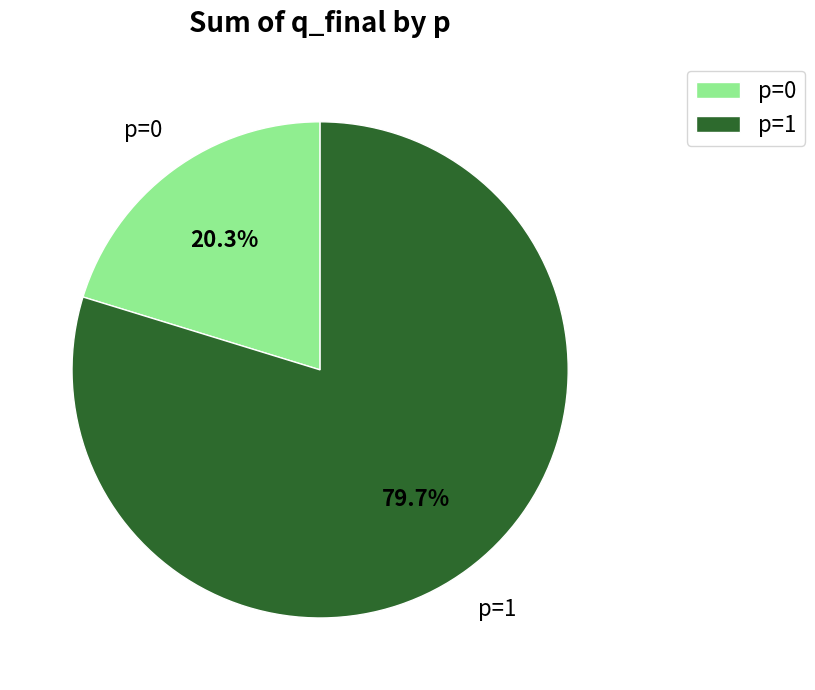

True or false: p=0 accounts for 47% of the total.

False